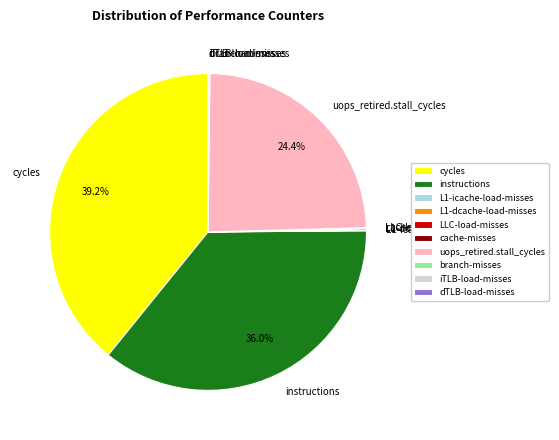

Approximately how many times larger is the value at instructions compared to cycles?

0.9